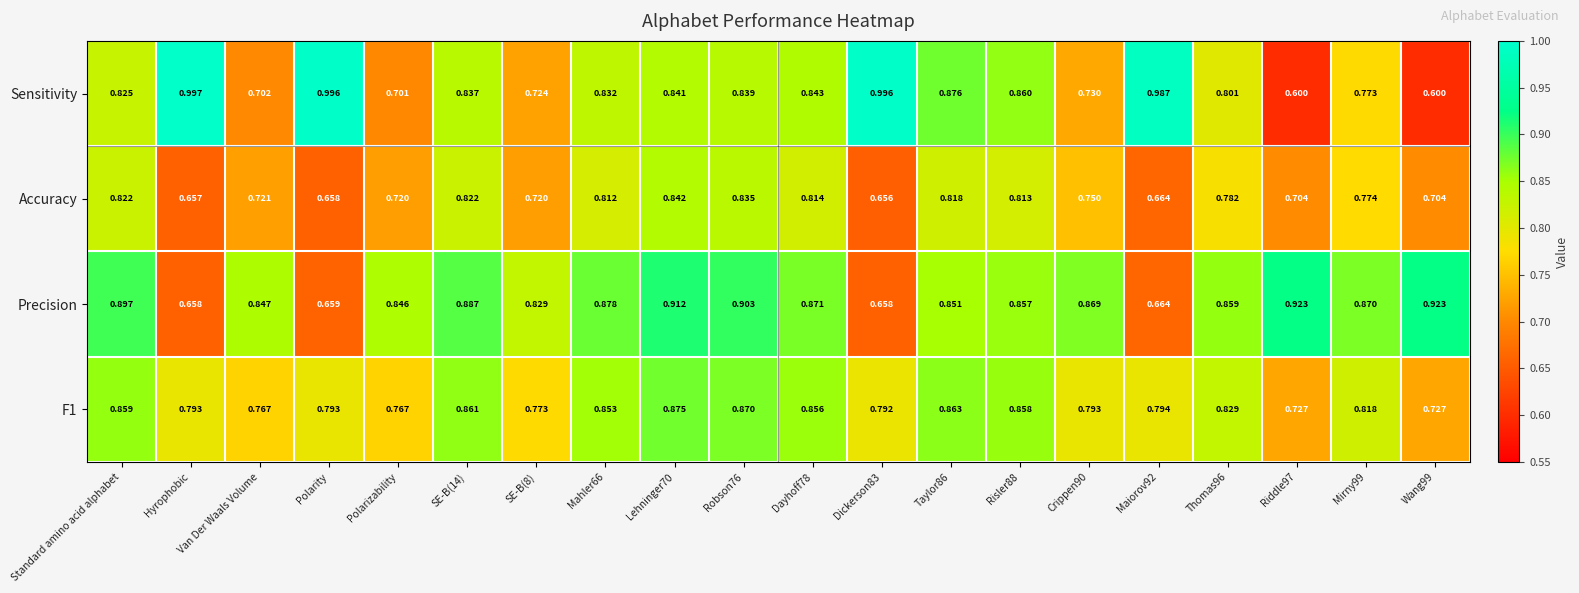

Which series has the largest range (max minus min)?

Sensitivity